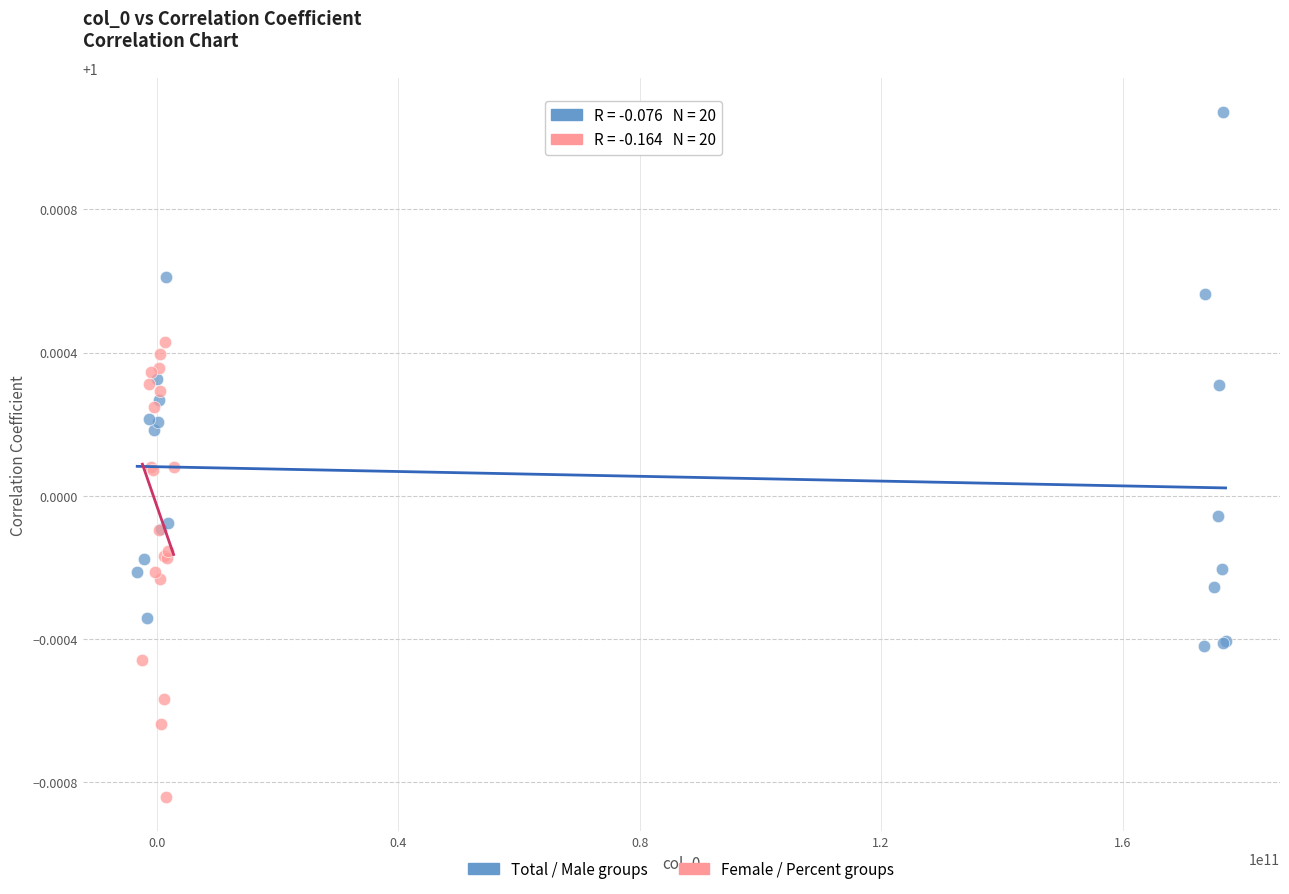

Which series contains the highest Y value?

Total / Male groups